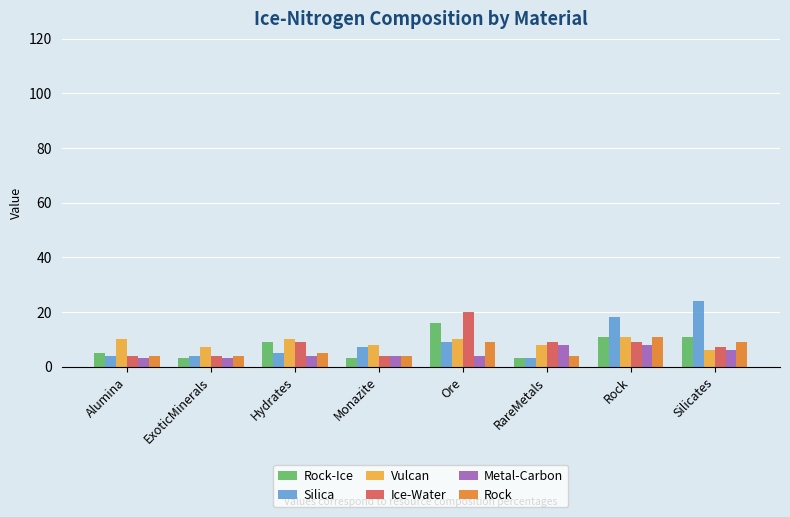

What is the approximate value of Rock at Monazite?

4